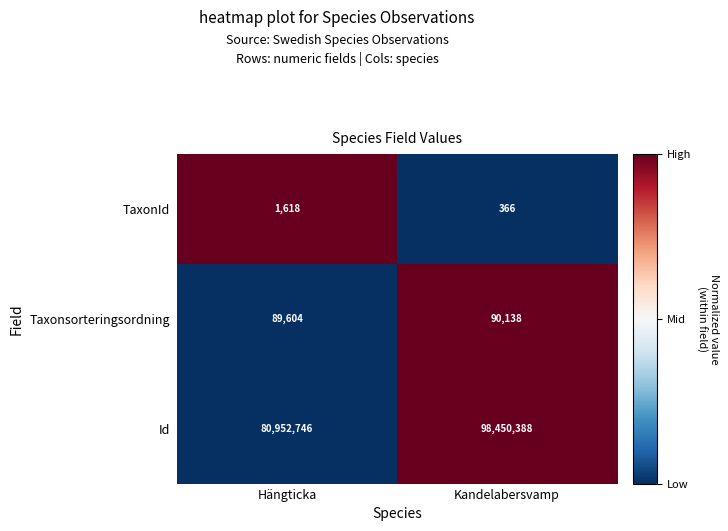

Rank the series by their maximum value, from highest to lowest.

Id, Taxonsorteringsordning, TaxonId